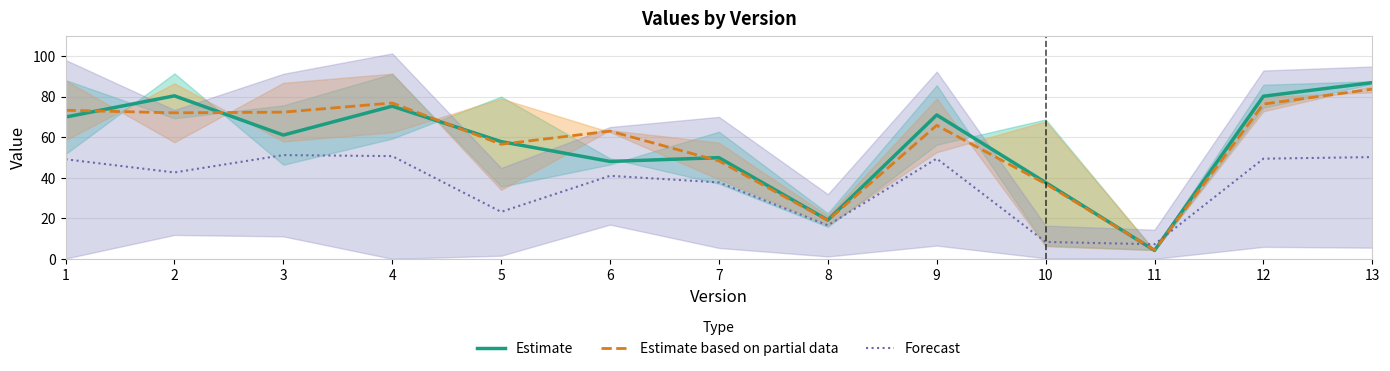

True or false: Estimate and Estimate based on partial data cross at least once.

True